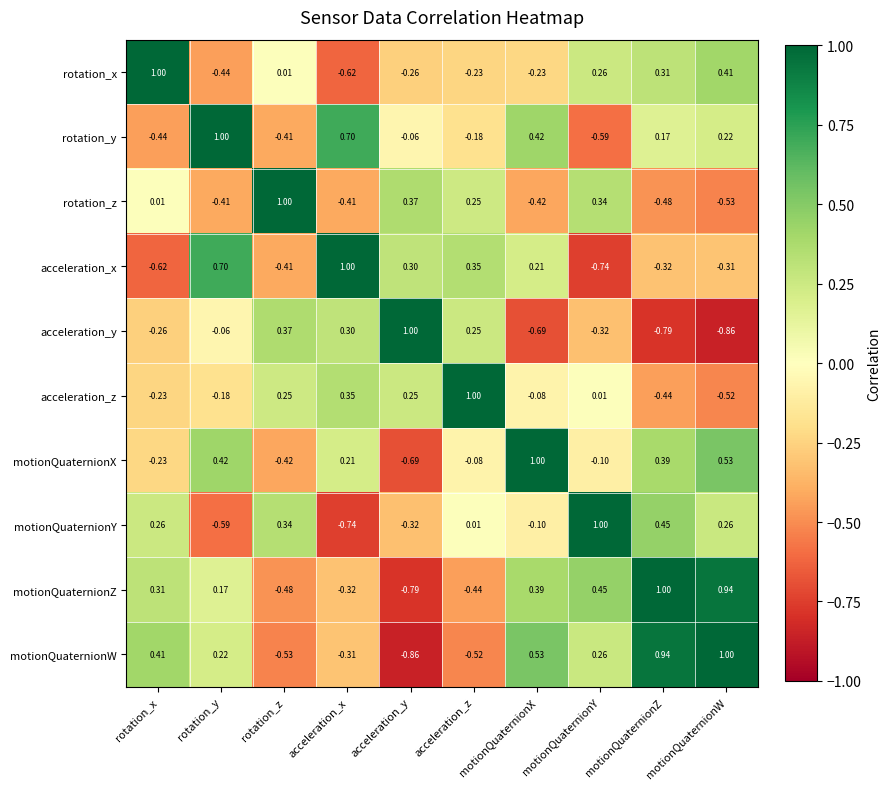

What is the difference between the highest and lowest values at acceleration_z?

1.5